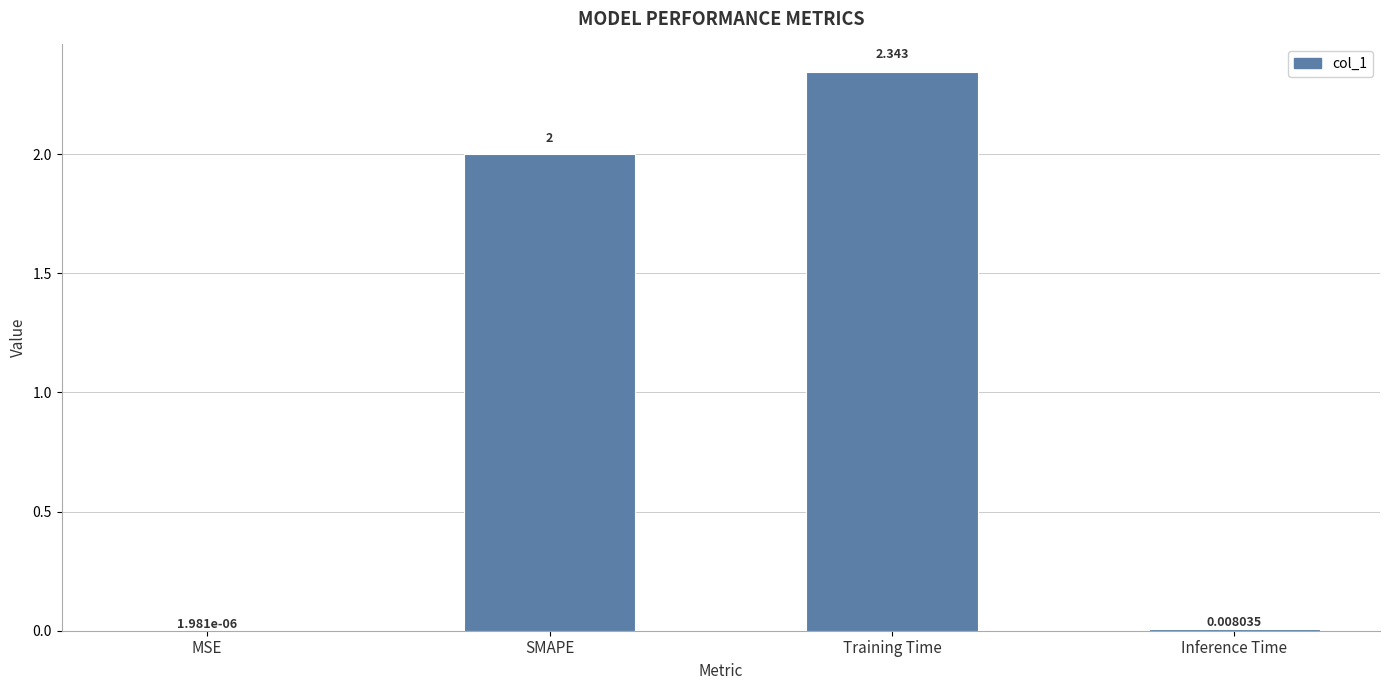

Where is the data nearest to the value 1?

Inference Time